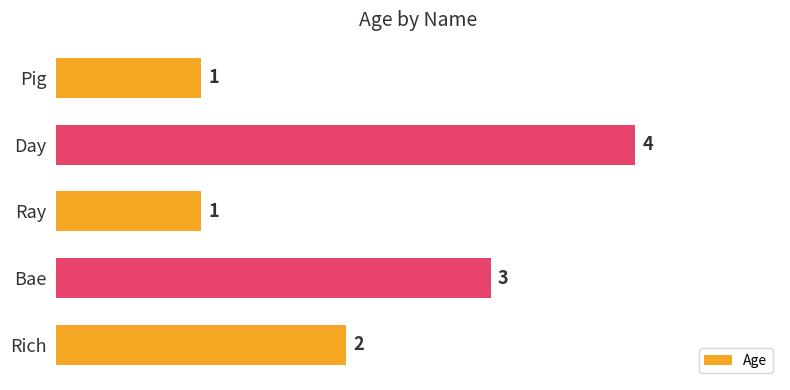

What is the difference between the values at Day and Ray?

3